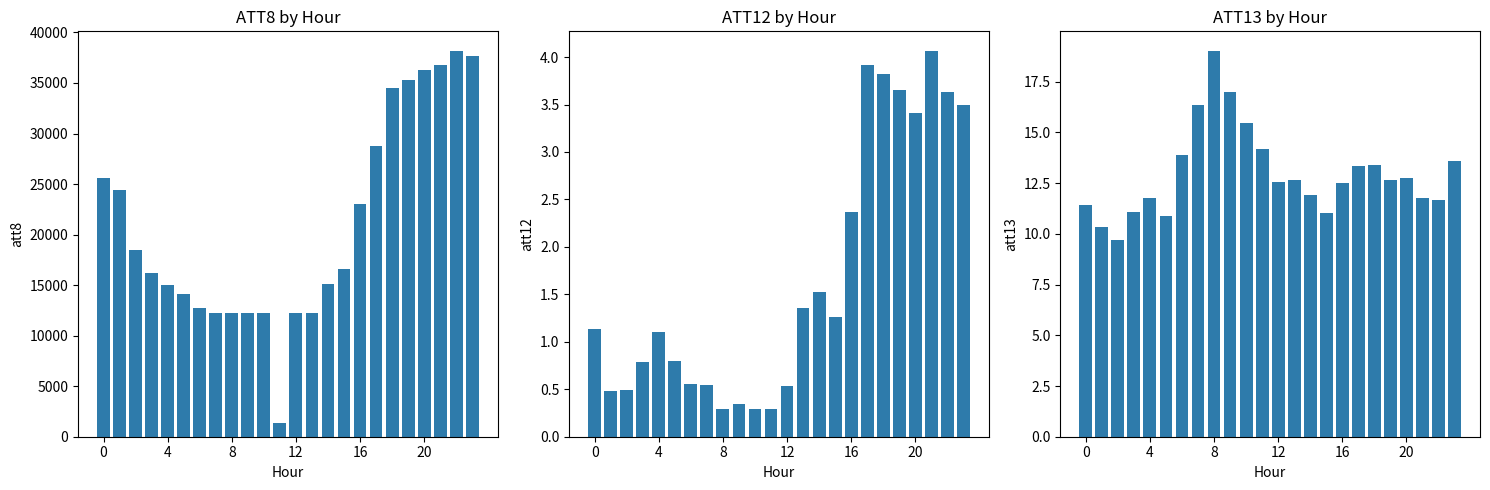

How many data points in ATT12 are less than 1?

11